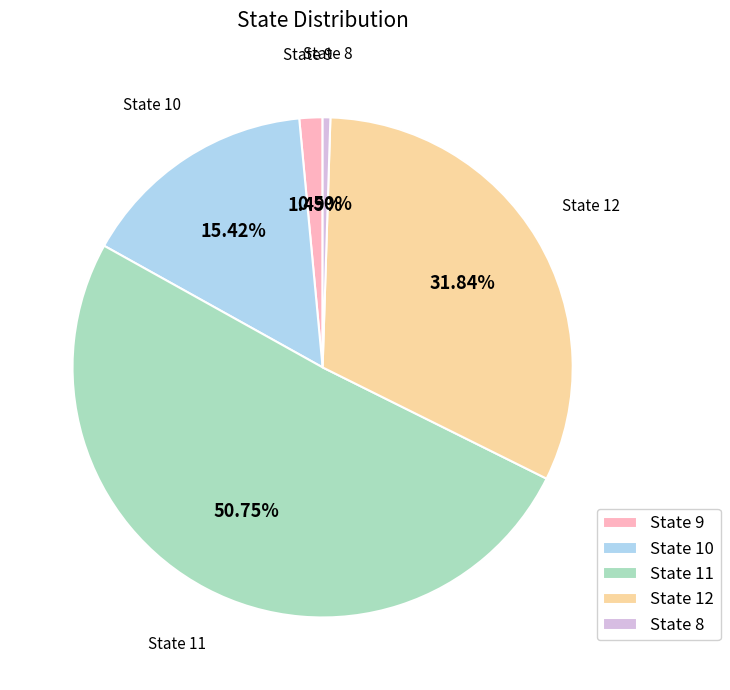

Rank the categories by value from lowest to highest.

State 8, State 9, State 10, State 12, State 11